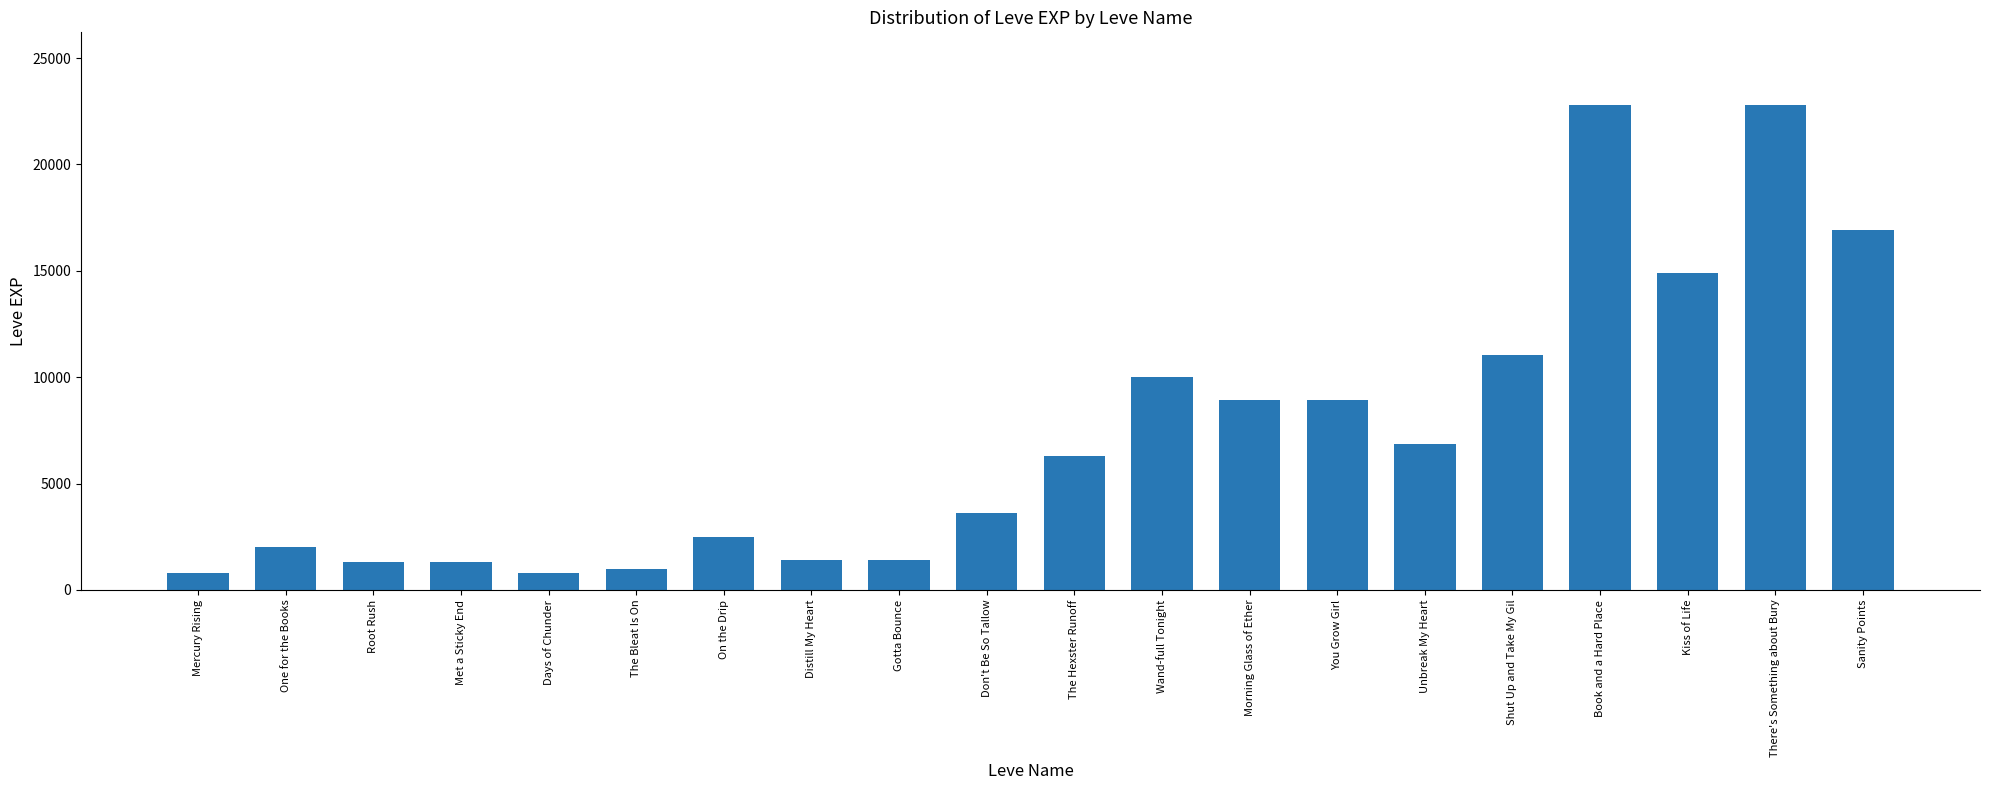

What is the difference between the second highest and minimum values?

21990